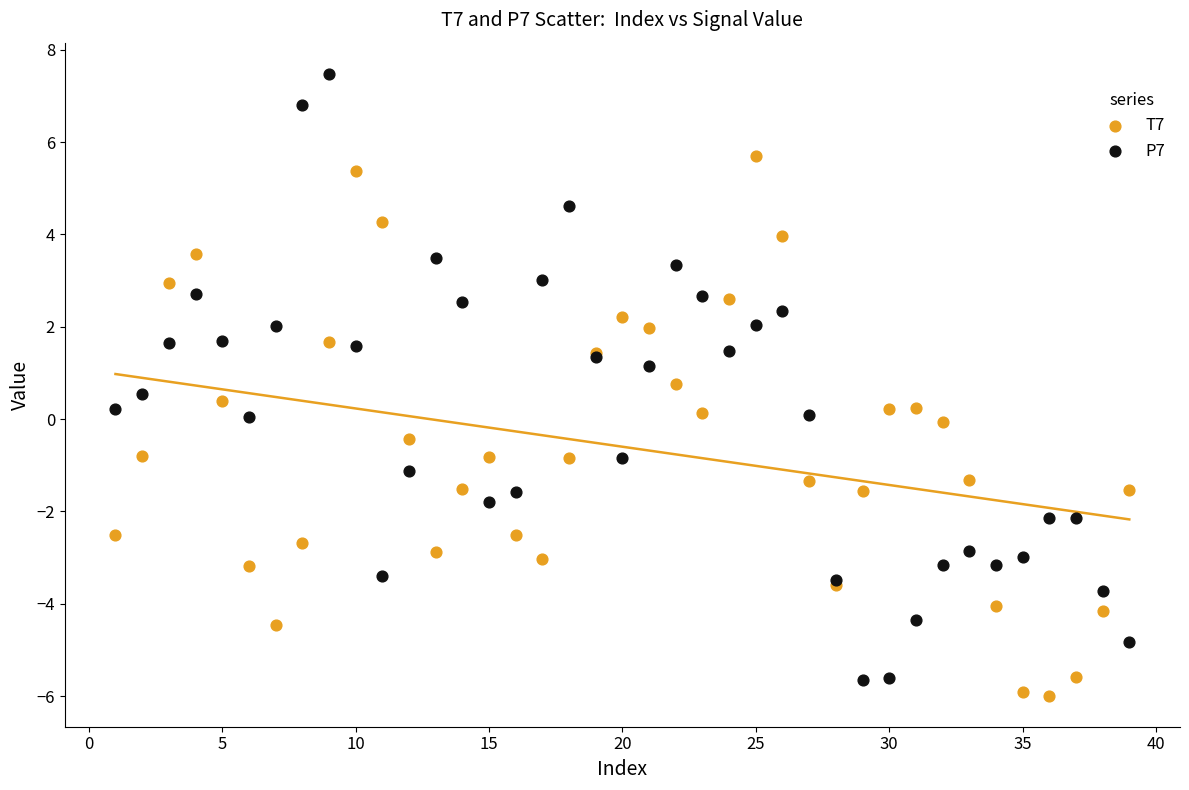

Which series reaches the minimum Y coordinate?

T7